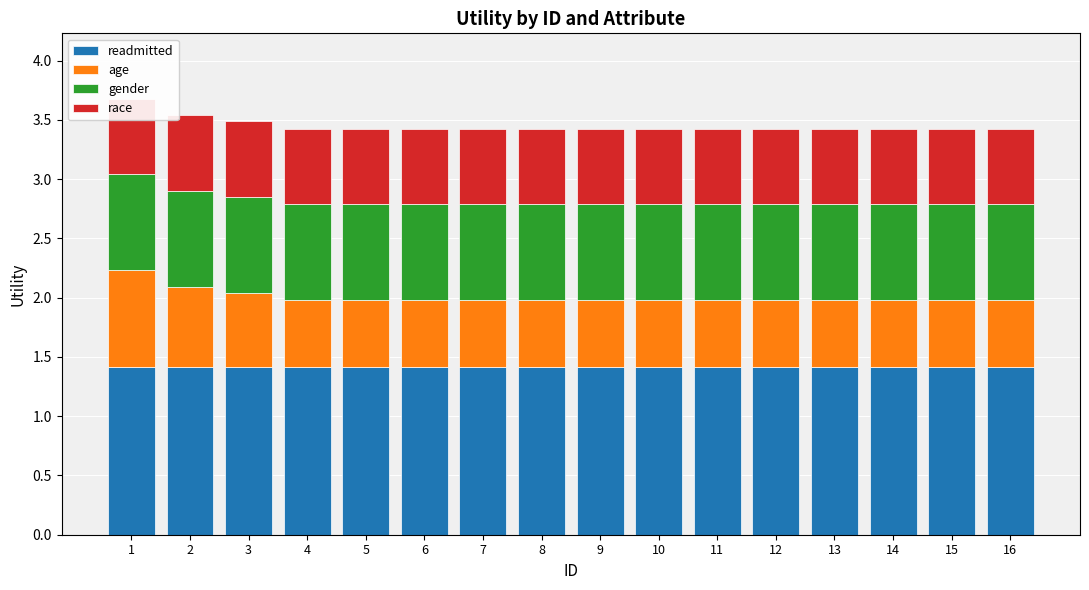

The readmitted series shows 2.0 at 8. True or false?

False